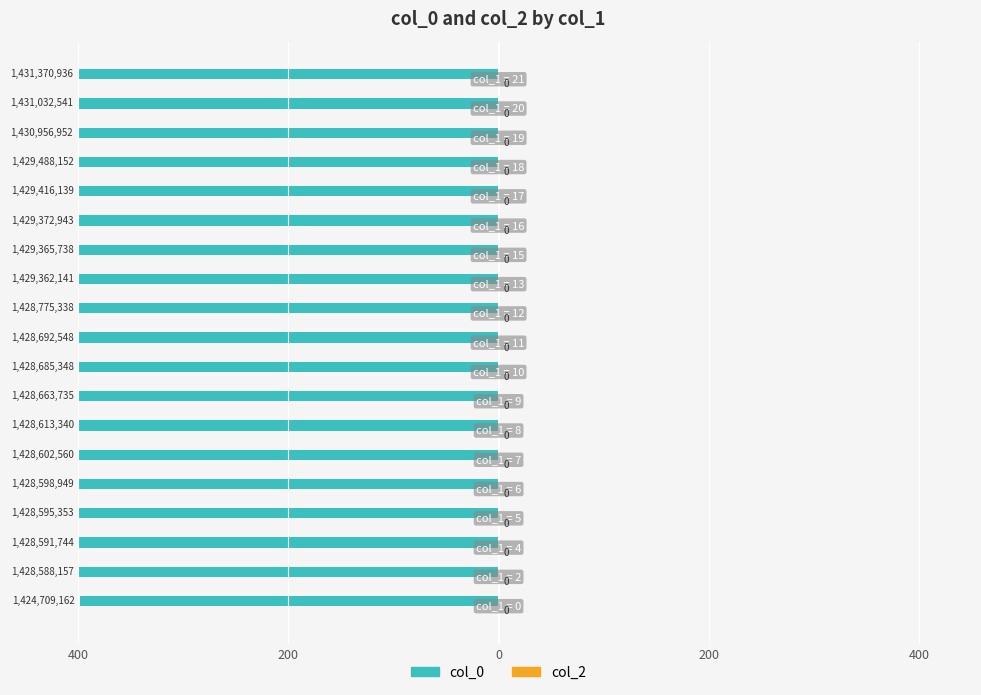

Does the chart contain any negative values?

Yes